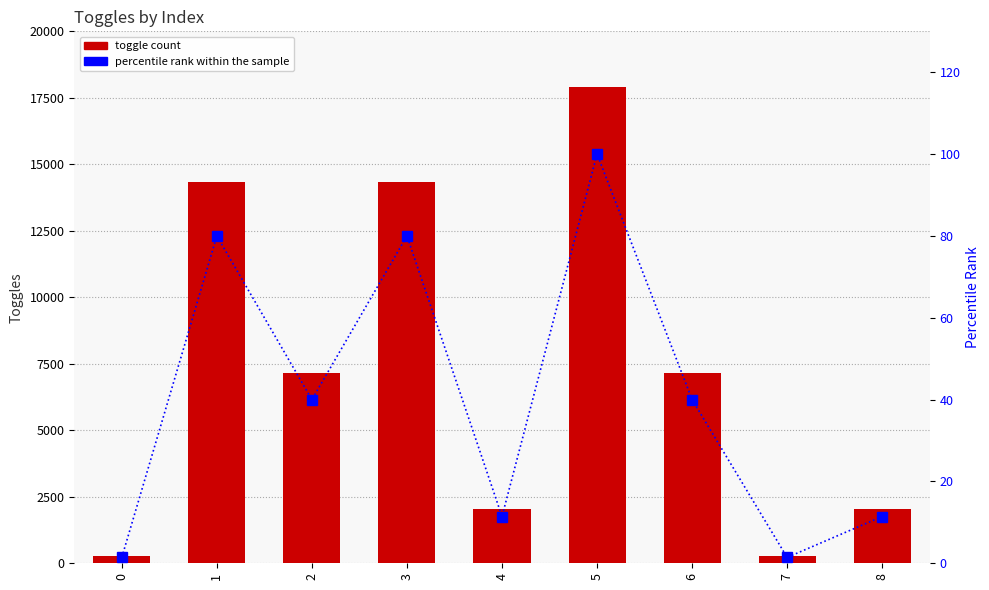

Reading left to right, what are all the values shown in this chart?

Toggles: 256.0	14336.0	7168.0	14336.0	2048.0	17920.0	7168.0	256.0	2048.0
percentile rank within the sample: 1.4	80.0	40.0	80.0	11.4	100.0	40.0	1.4	11.4